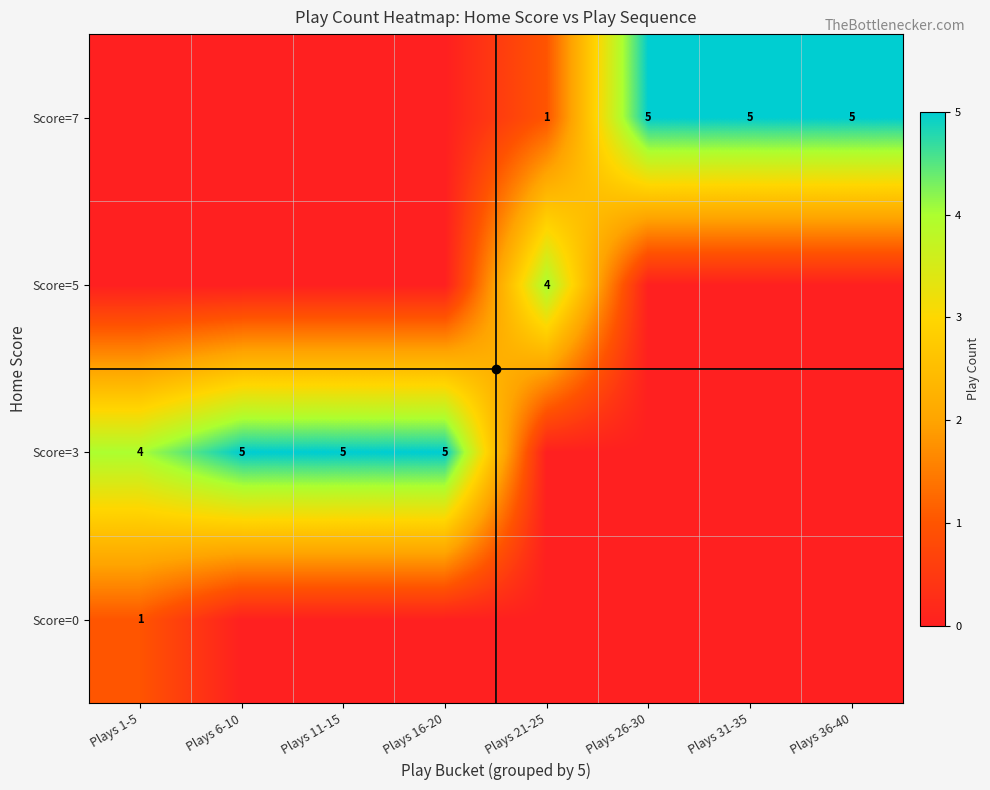

The Score=3 series shows 6 at Plays 1-5. True or false?

False